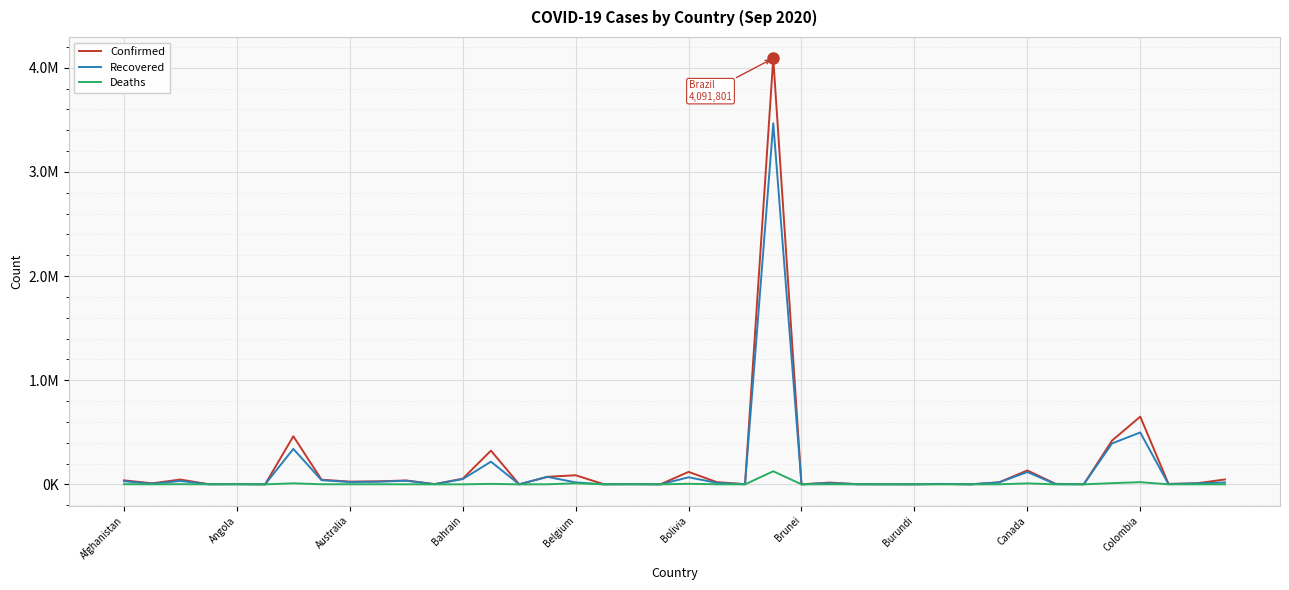

What are all the series names shown in the legend?

Confirmed, Recovered, Deaths